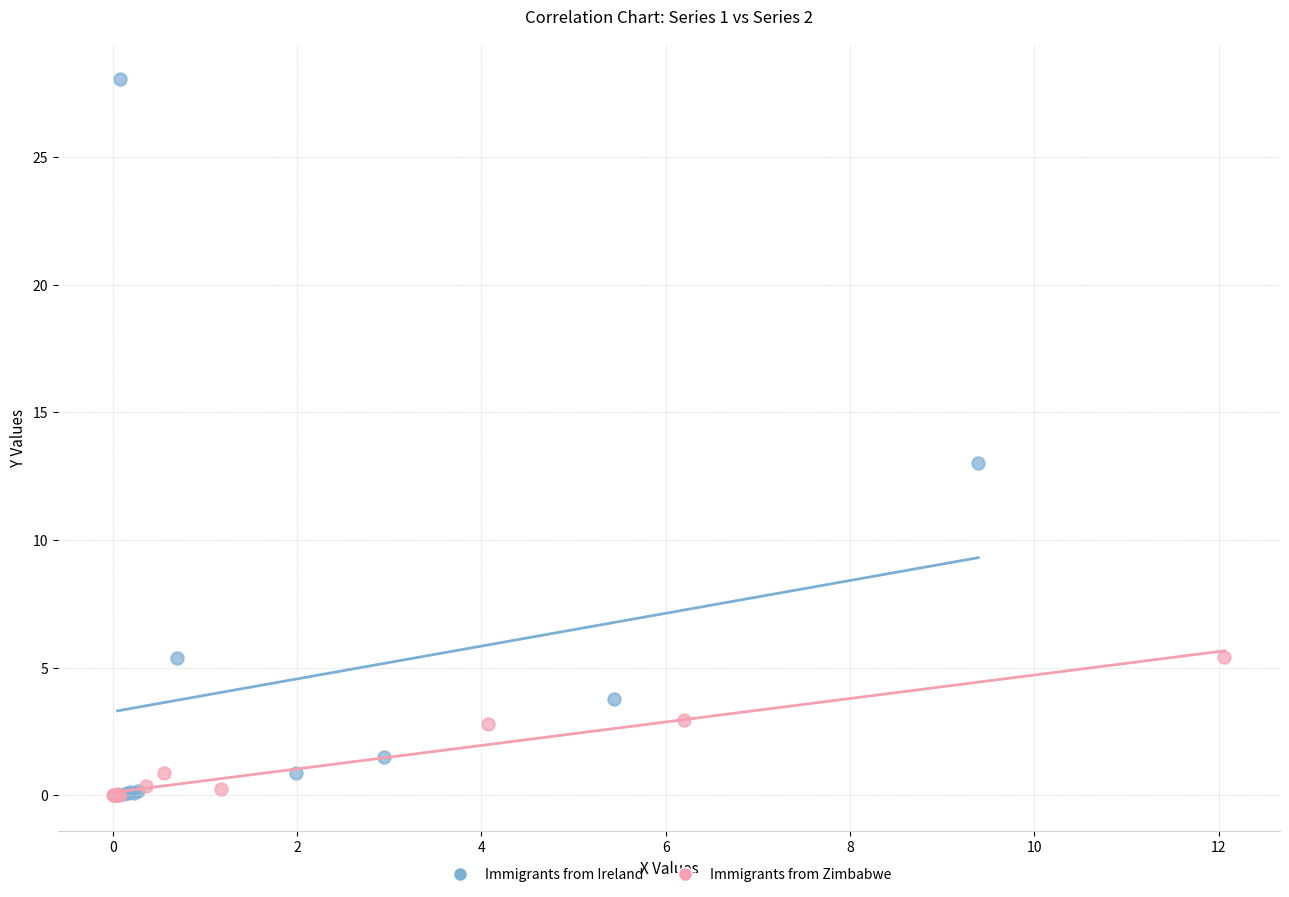

Which series reaches the maximum Y coordinate?

Immigrants from Ireland